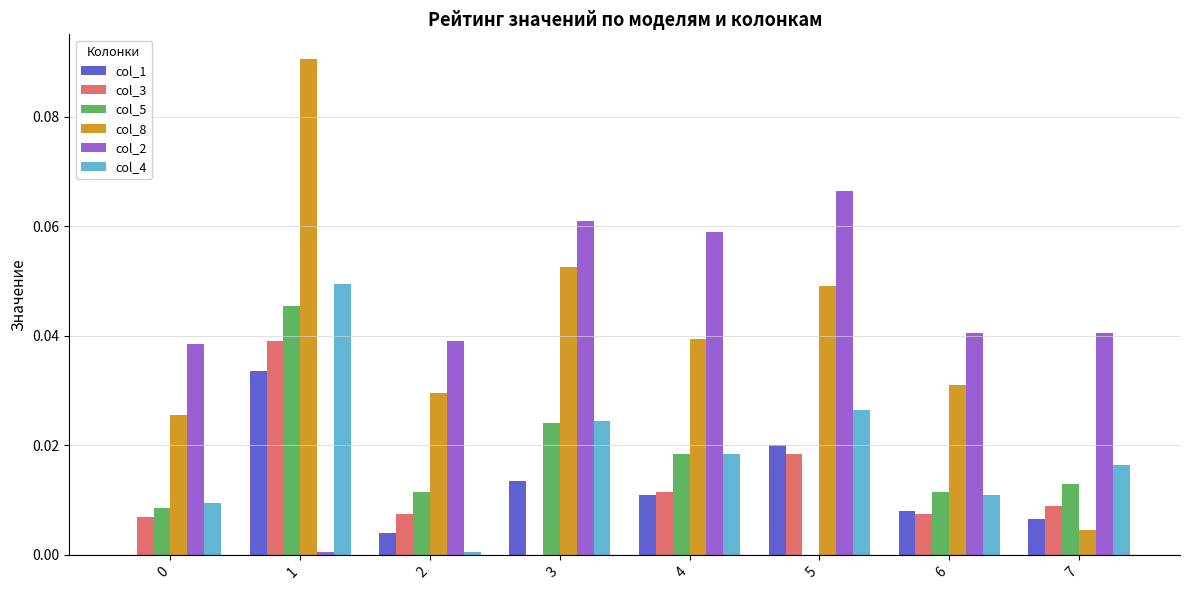

Is the value of col_5 at 4 greater than the value of col_1 at 0?

Yes